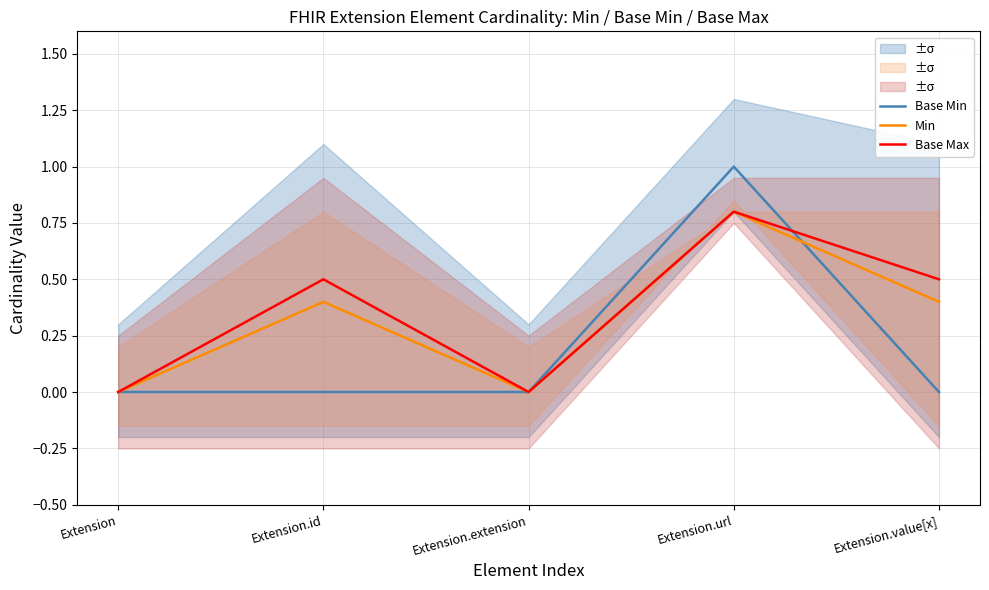

Does the chart have visible grid lines?

Yes